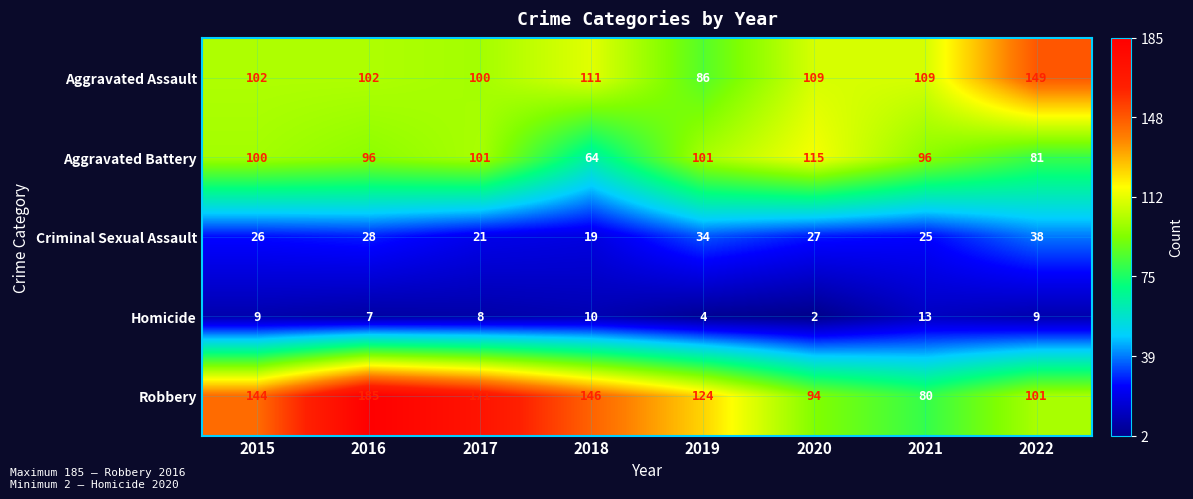

At which category is the sum across all series the highest?

2016